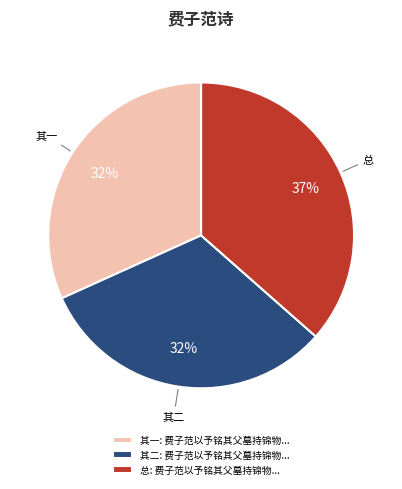

Do 总: 费子范以予铭其父墓持锦物... and 其二: 费子范以予铭其父墓持锦物... together represent more than half of the pie?

Yes